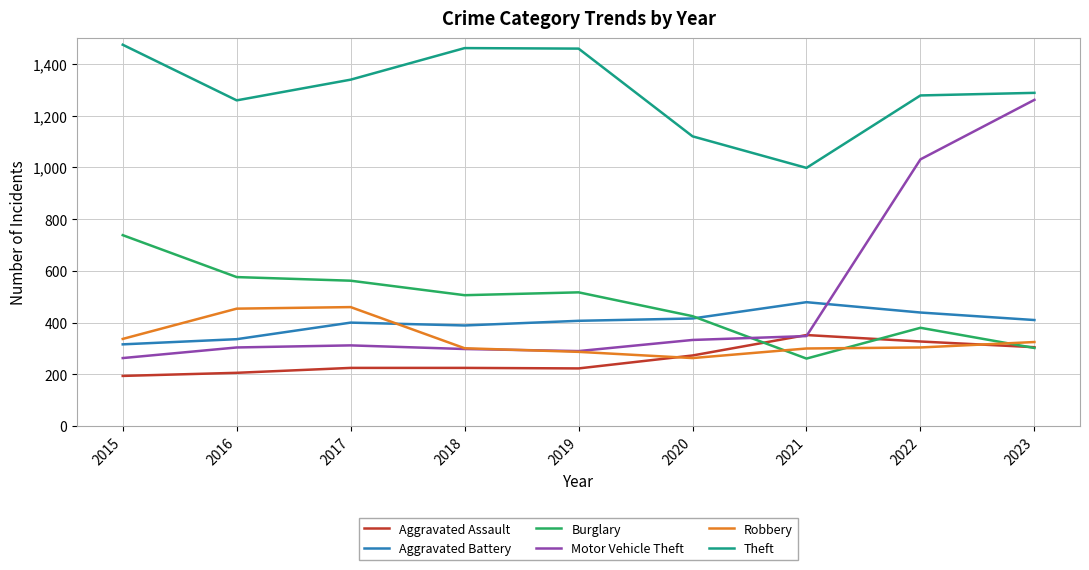

At which category does the chart reach its peak across all series?

2015